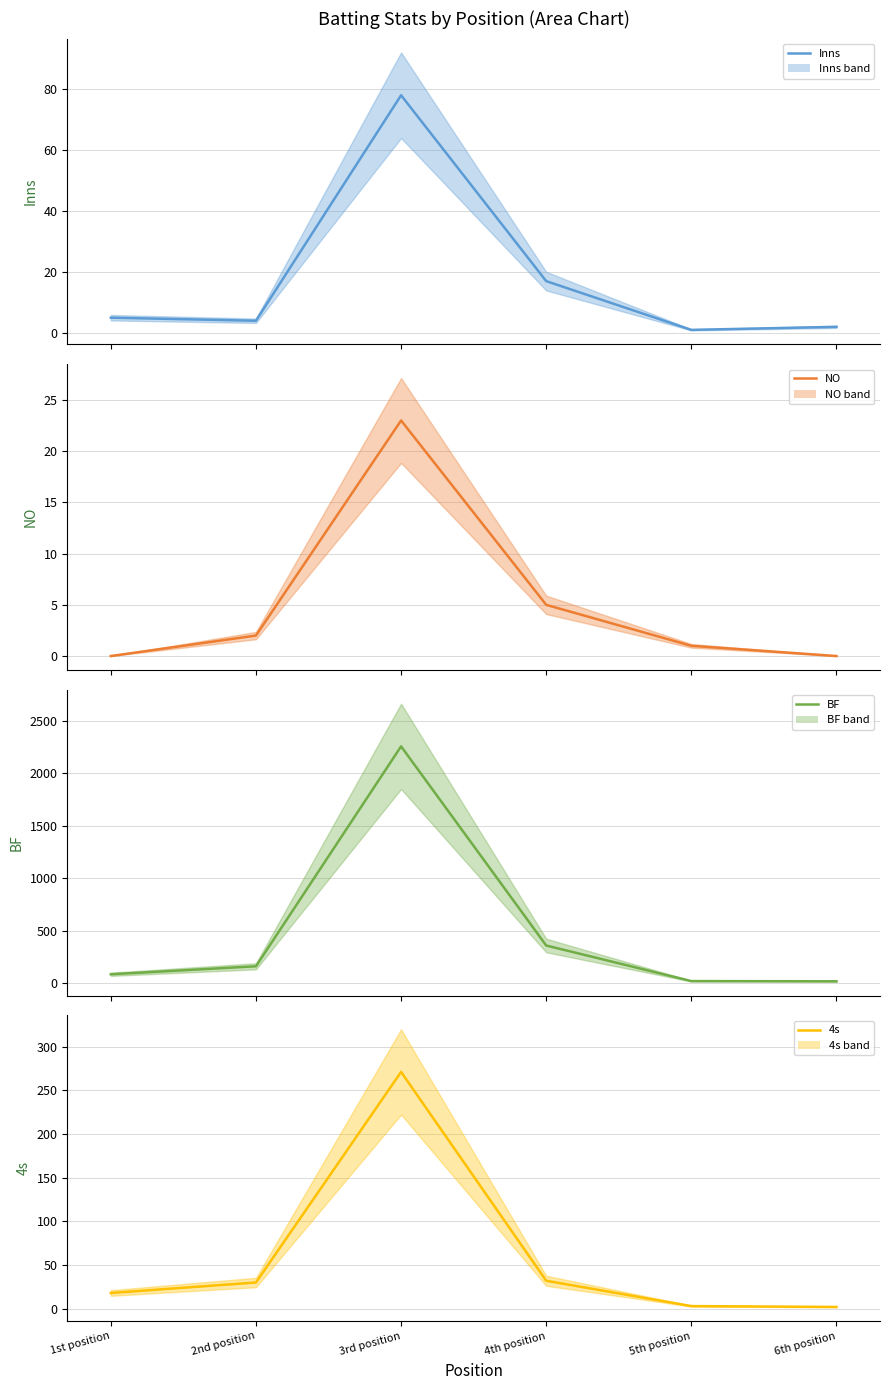

Is it true that BF (mean) equals 162 at 2nd position?

True